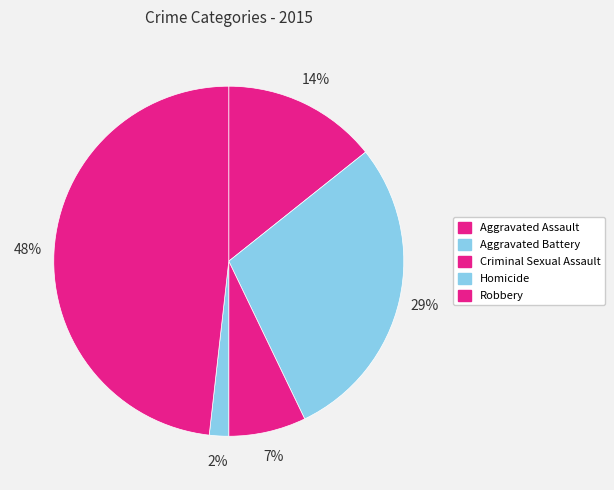

True or false: Robbery accounts for 43% of the total.

False